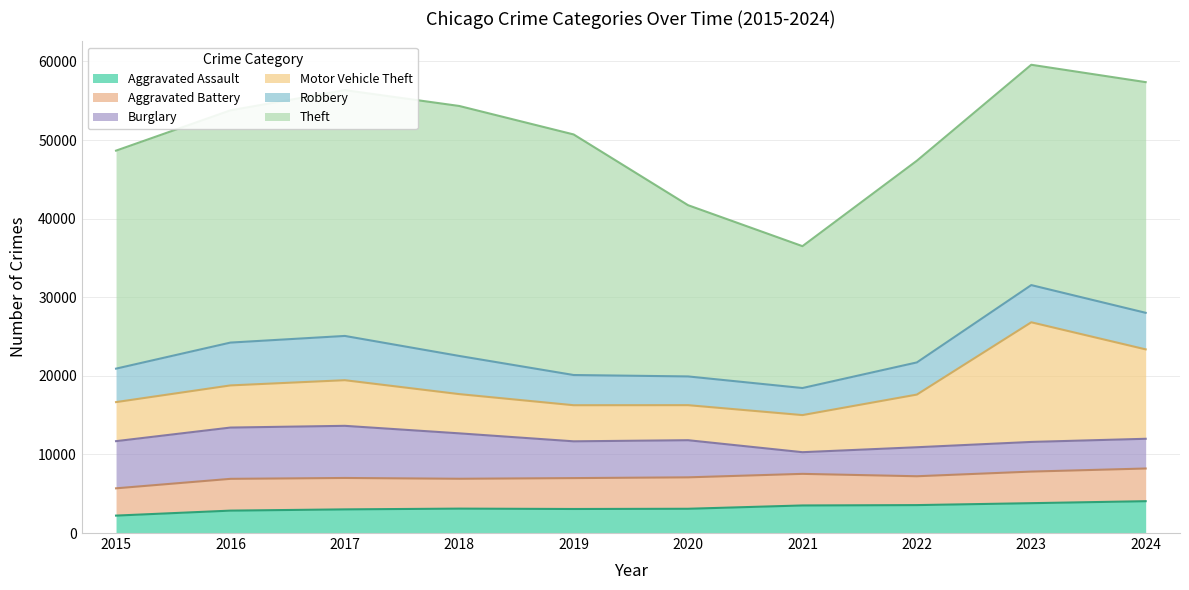

At which category does Motor Vehicle Theft reach its first local valley?

2020